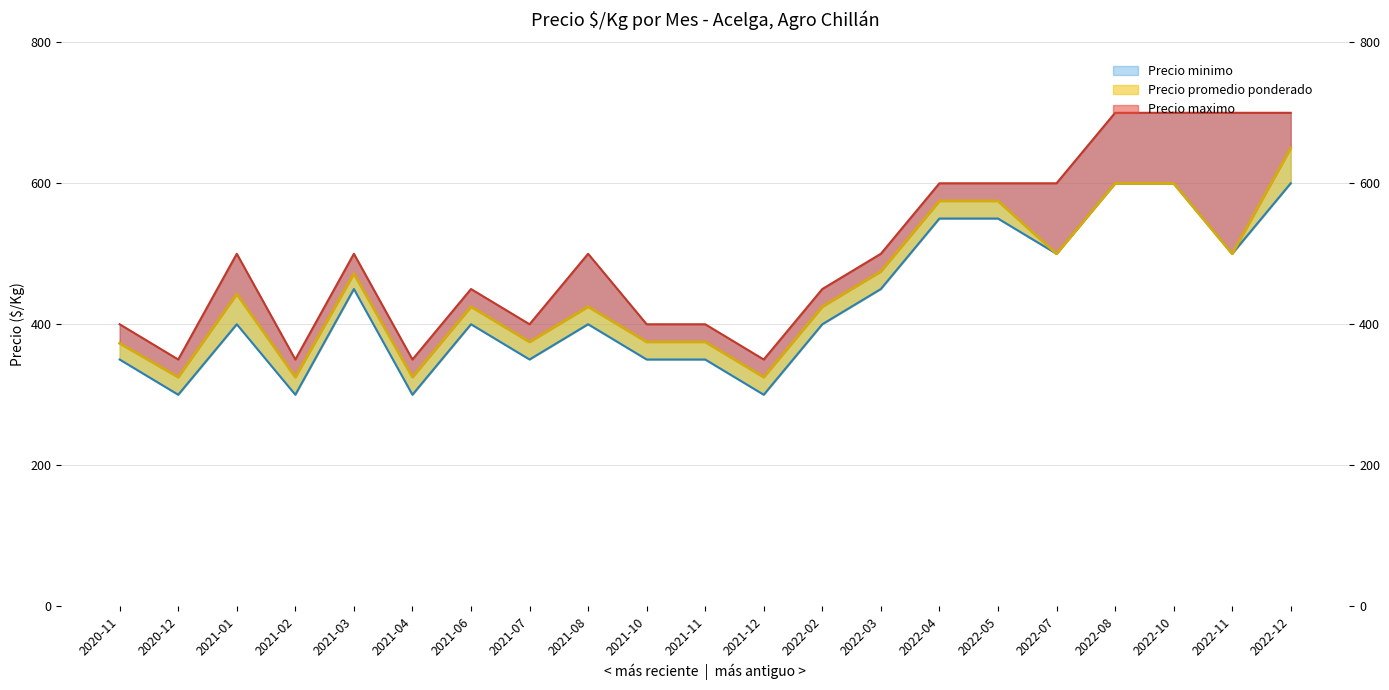

What is the label of the 12th point from the left?

2021-12